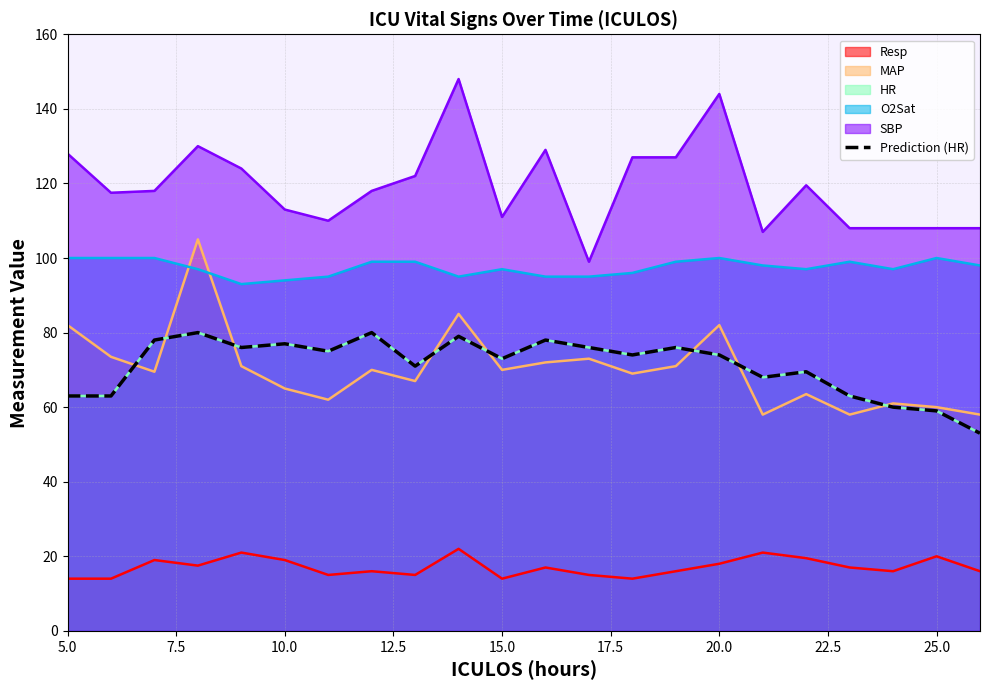

What is the average value?

71.2